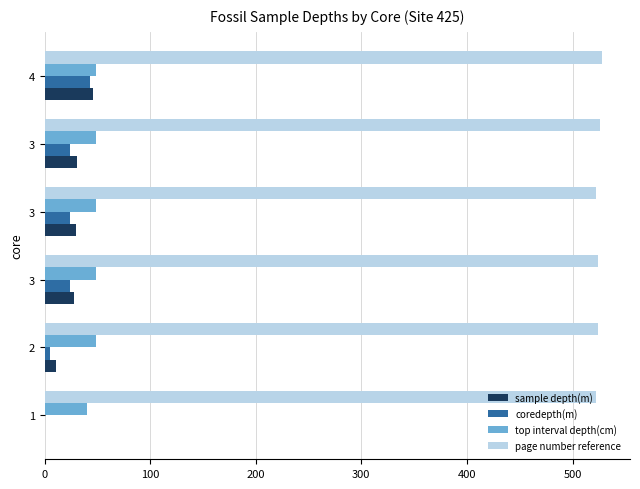

At which category is the sum across all series the highest?

4